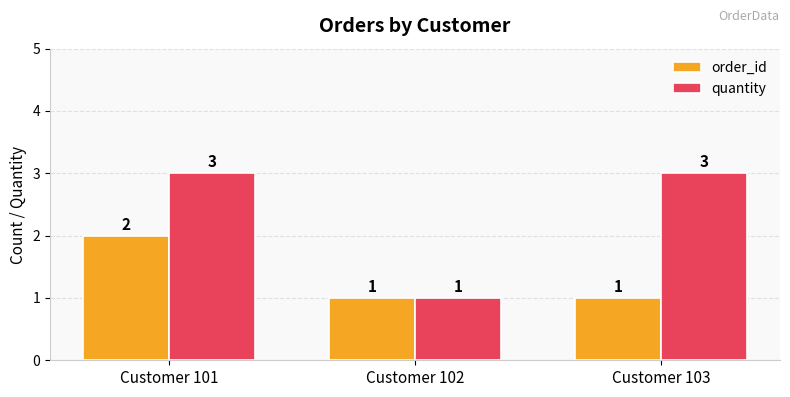

Which series has the largest range (max minus min)?

quantity